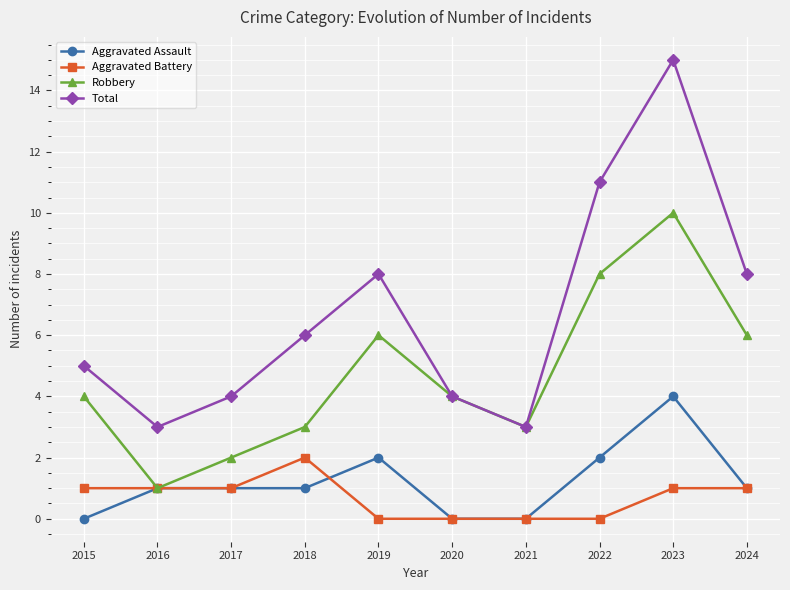

Count the number of data series in this chart.

4